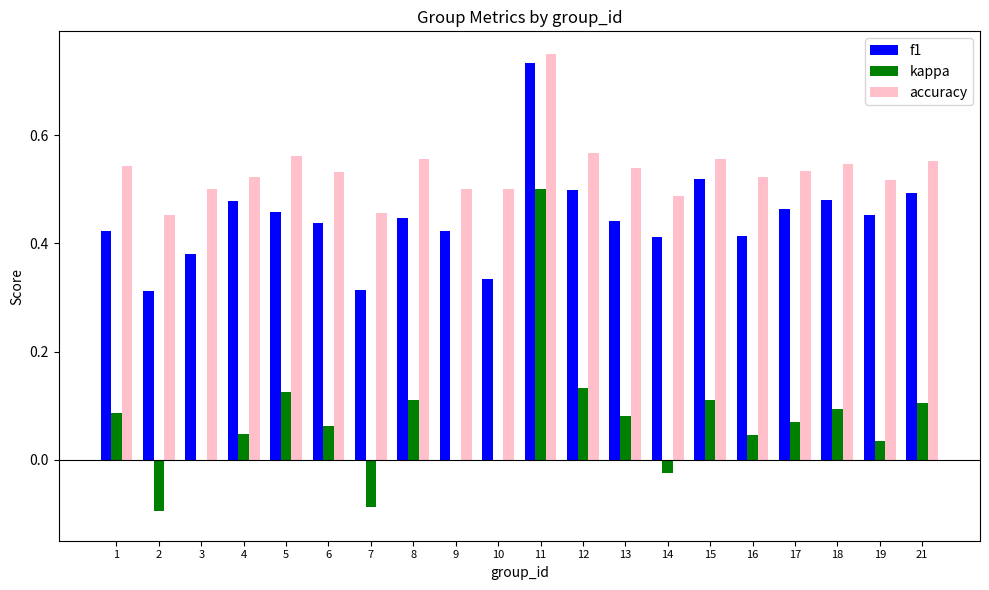

Is it true that f1 equals 0.1 at 10?

False